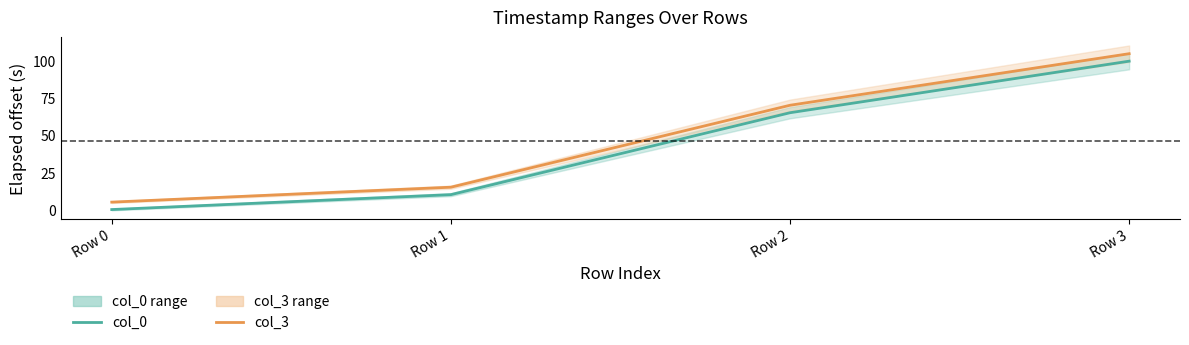

List the series in order of their overall mean, highest first.

col_3, col_0